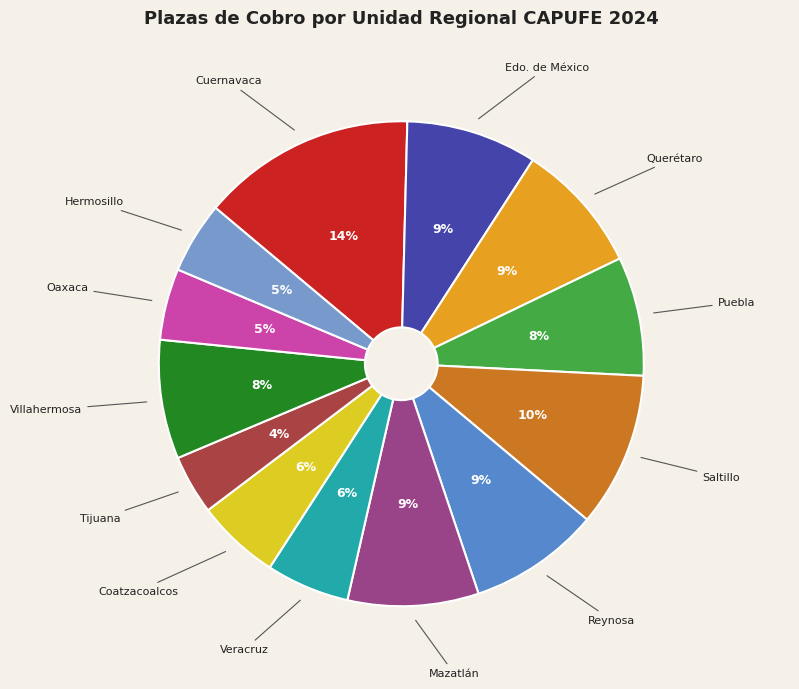

How many segments does this pie chart have?

13